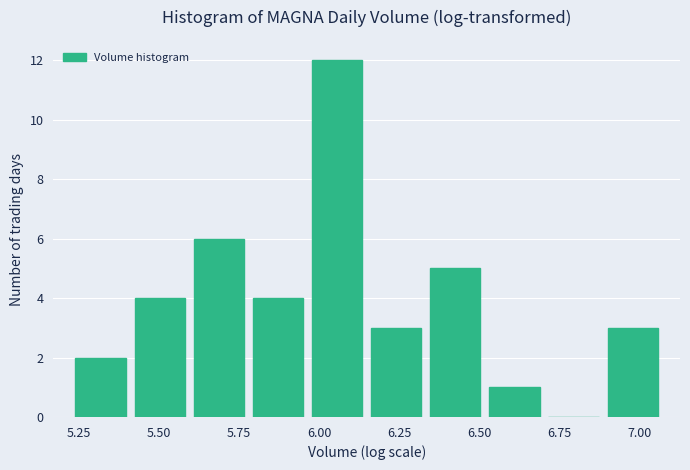

Read against the x-axis, roughly where is the centre of the tallest bar?

6.05